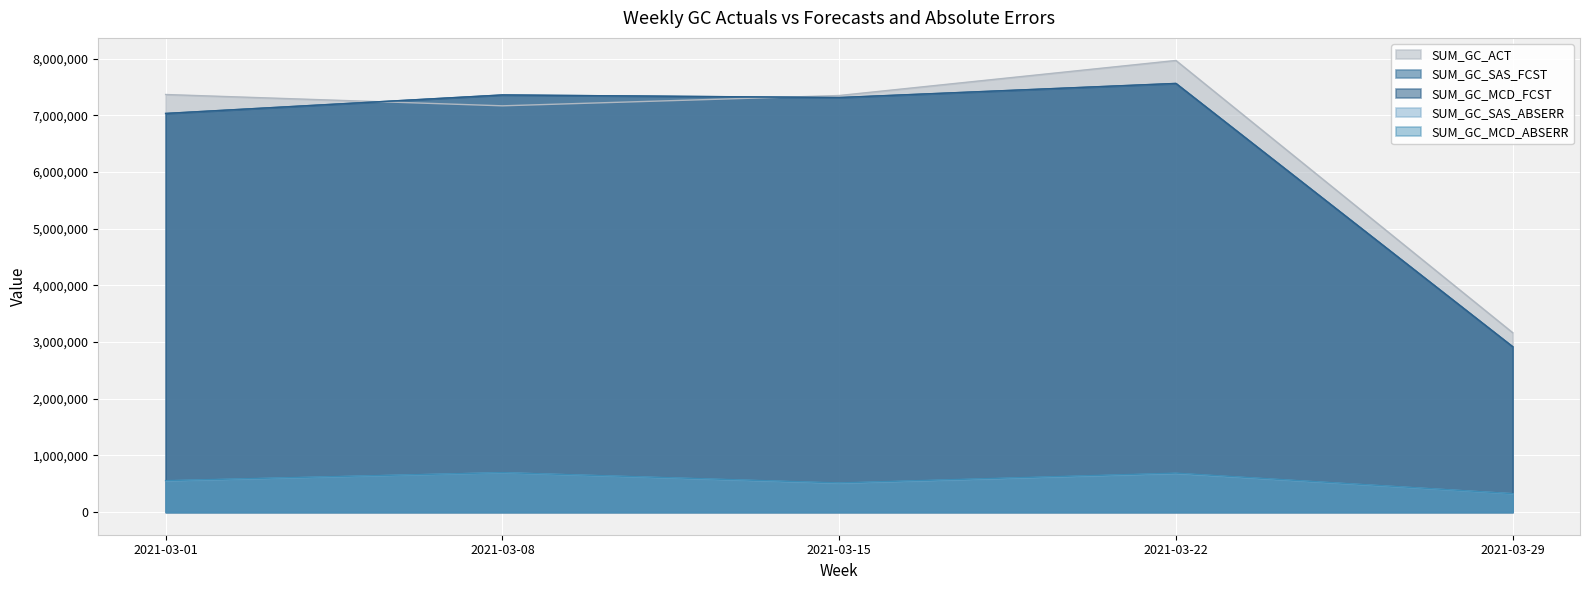

What is the total value across all series at 2021-03-01?

22543911.4